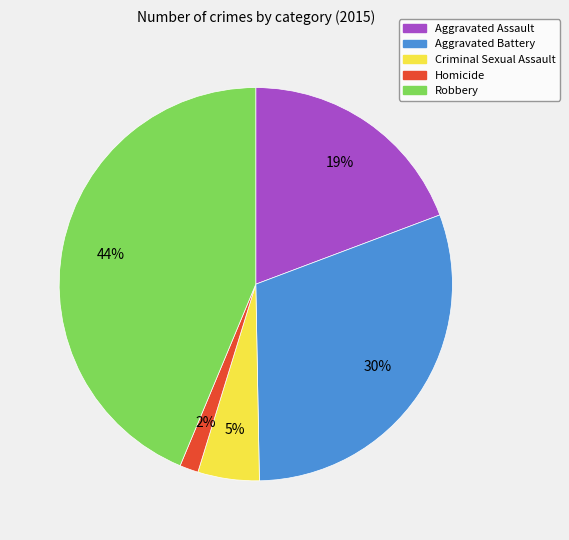

Does Homicide represent more than half of the total?

No